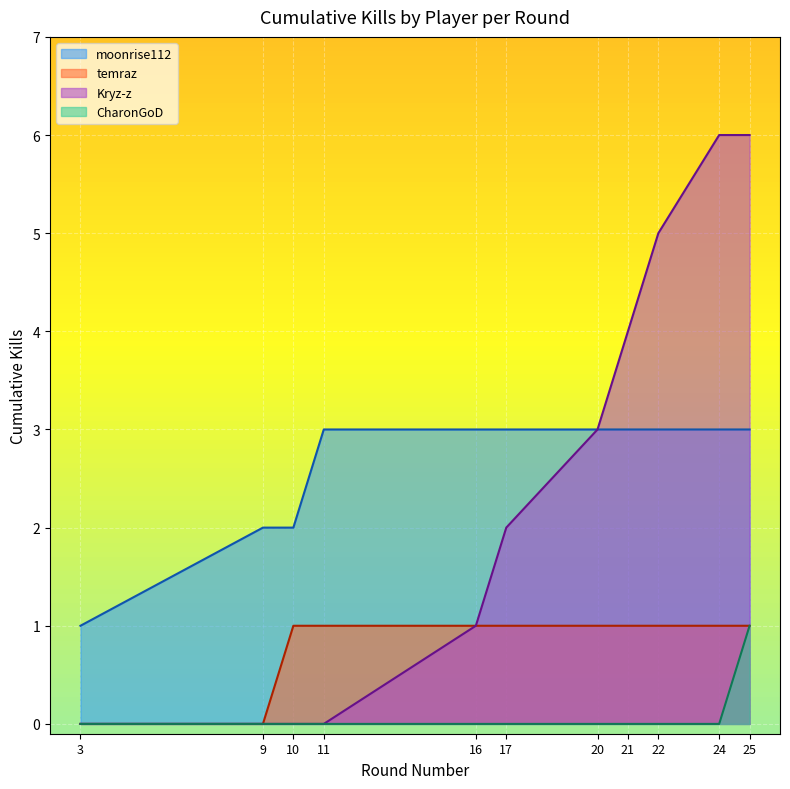

How many distinct data groups are displayed?

4